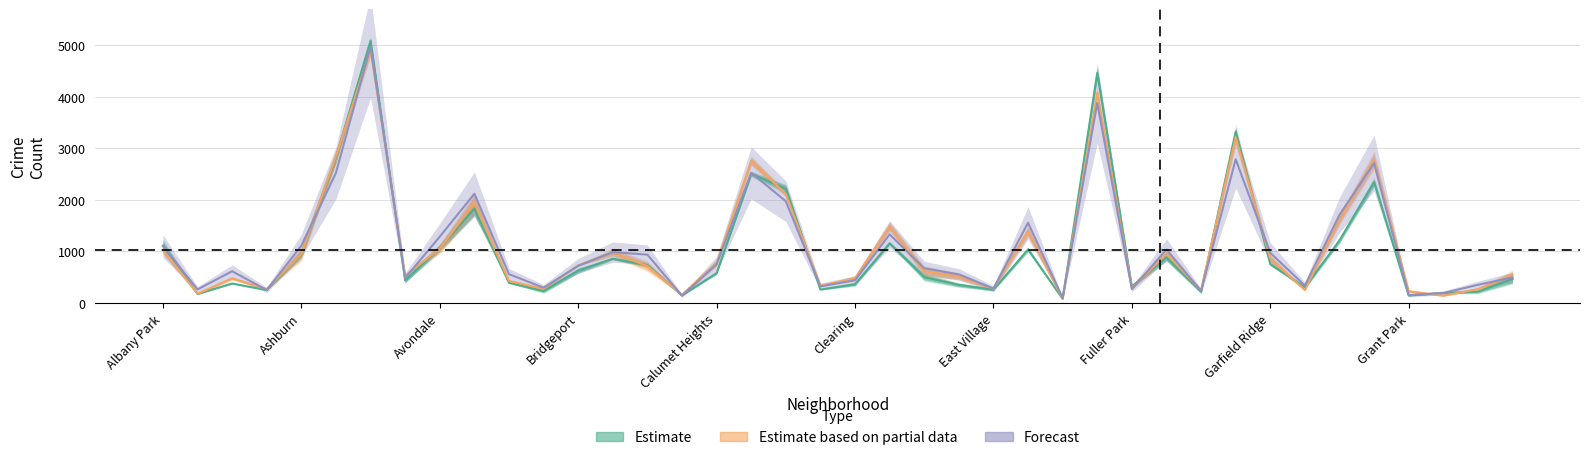

Which label corresponds to the smallest value in the chart?

Edison Park